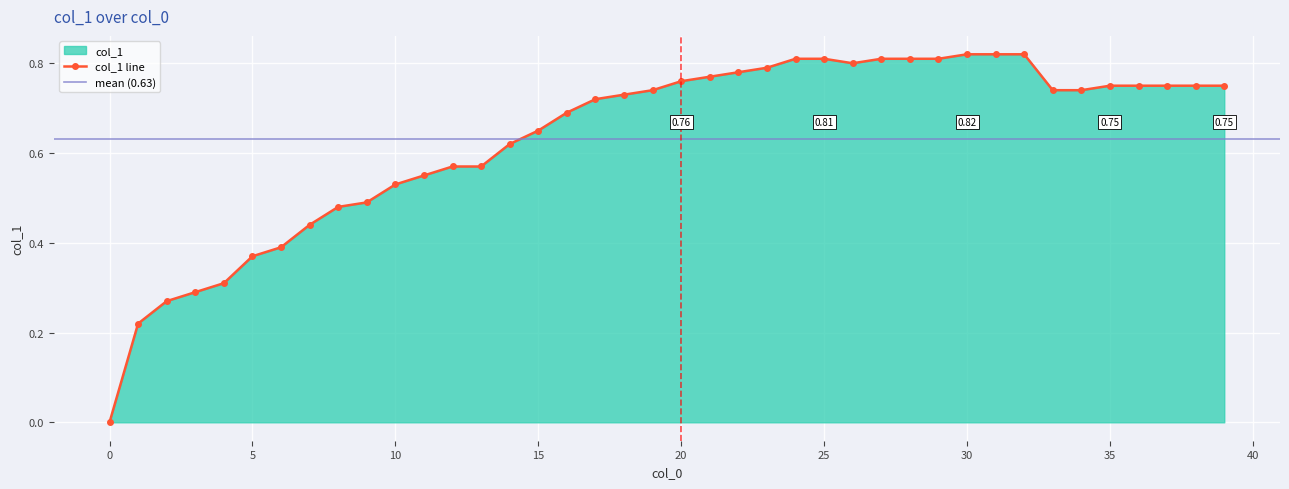

What is the value of the 31st point from the left?

0.8